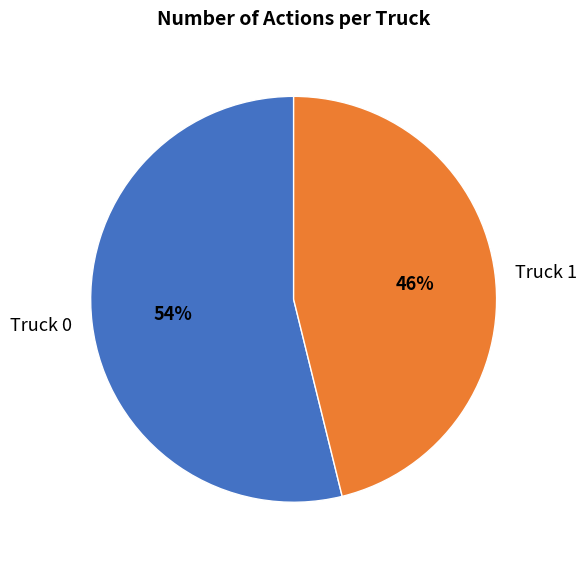

The Truck 0 slice represents 54% of the pie. True or false?

True